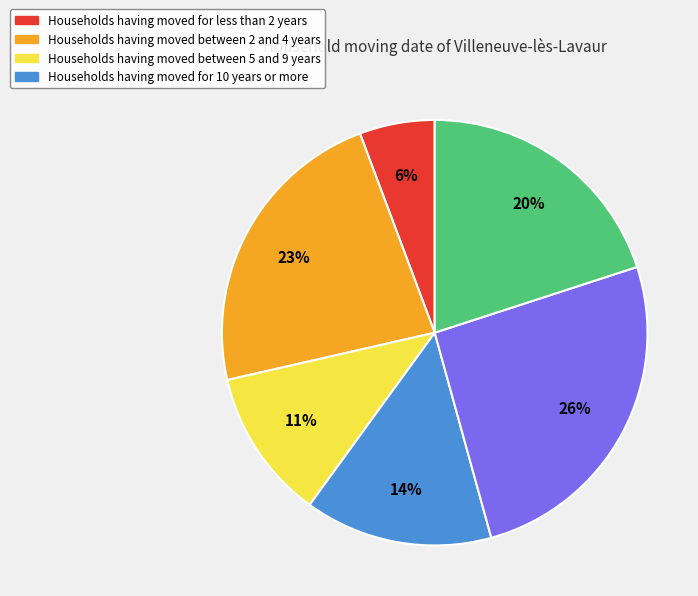

Is there any slice that represents more than half of the pie?

No